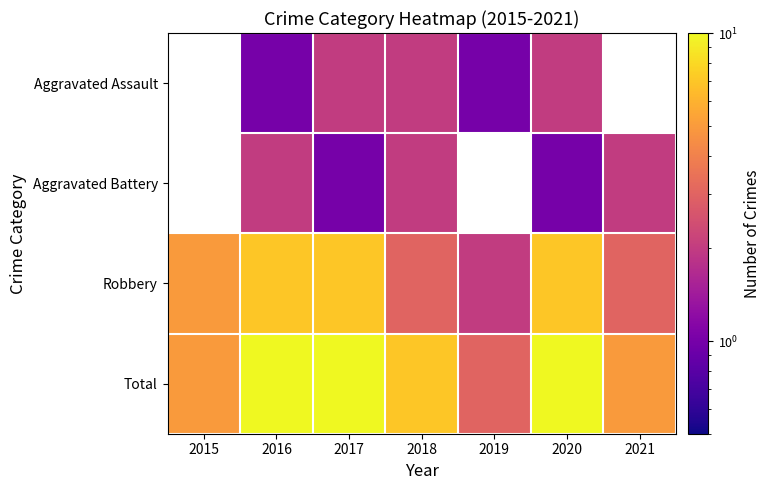

What is the sum of the Aggravated Battery values at 2020 and 2021?

3.0